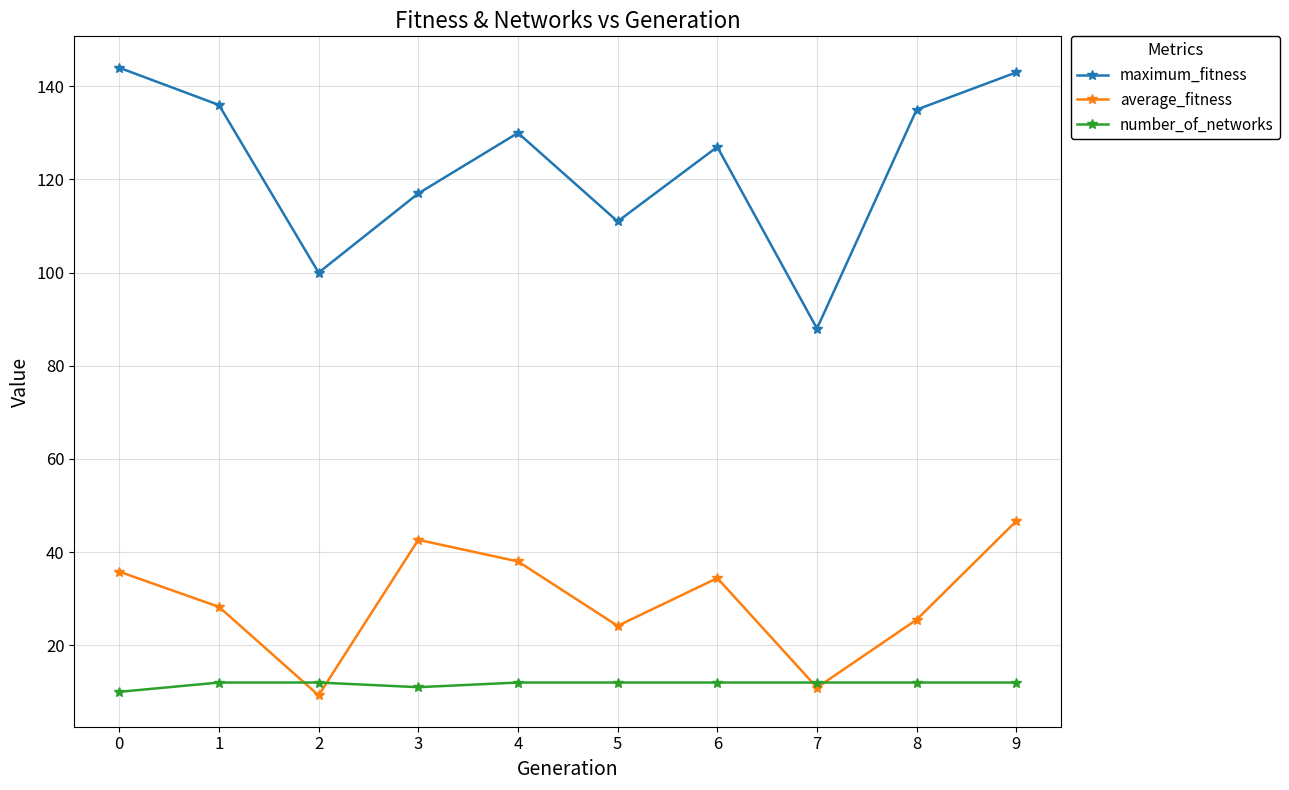

Count the number of categories in the chart.

10